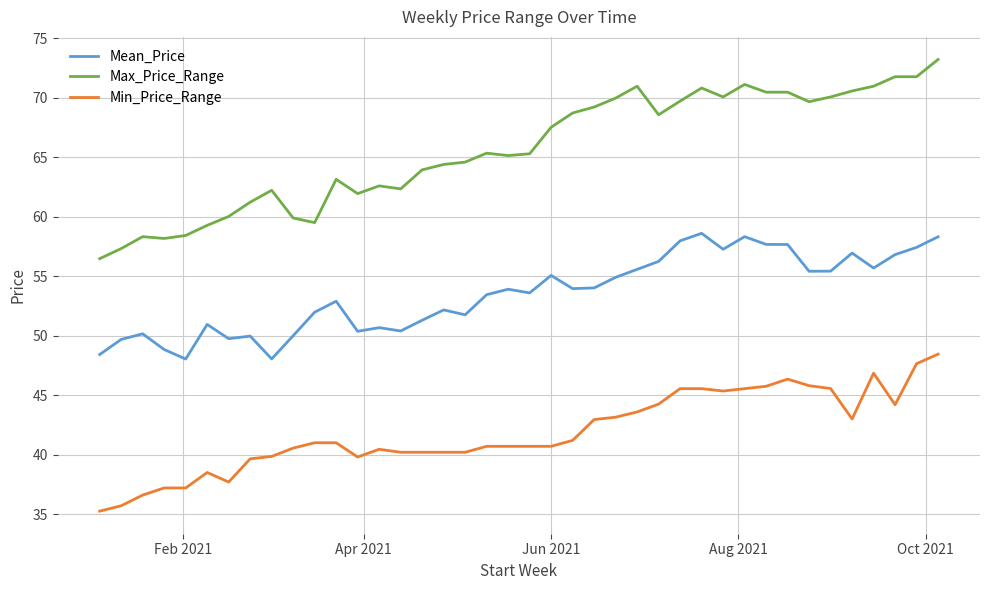

What is the greatest value displayed?

73.2